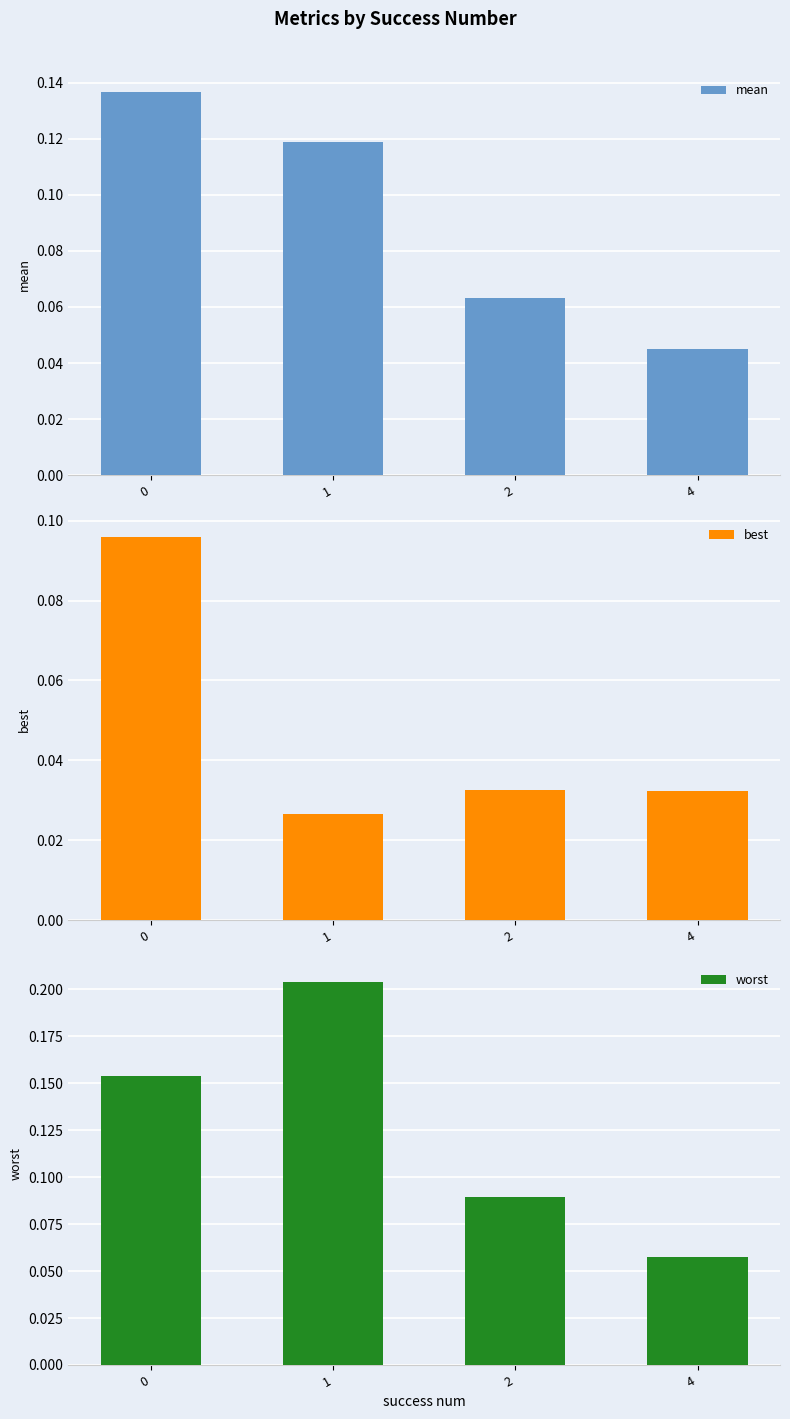

Reading left to right, what are all the values shown in this chart?

mean: 0.1	0.1	0.1	0.0
best: 0.1	0.0	0.0	0.0
worst: 0.2	0.2	0.1	0.1